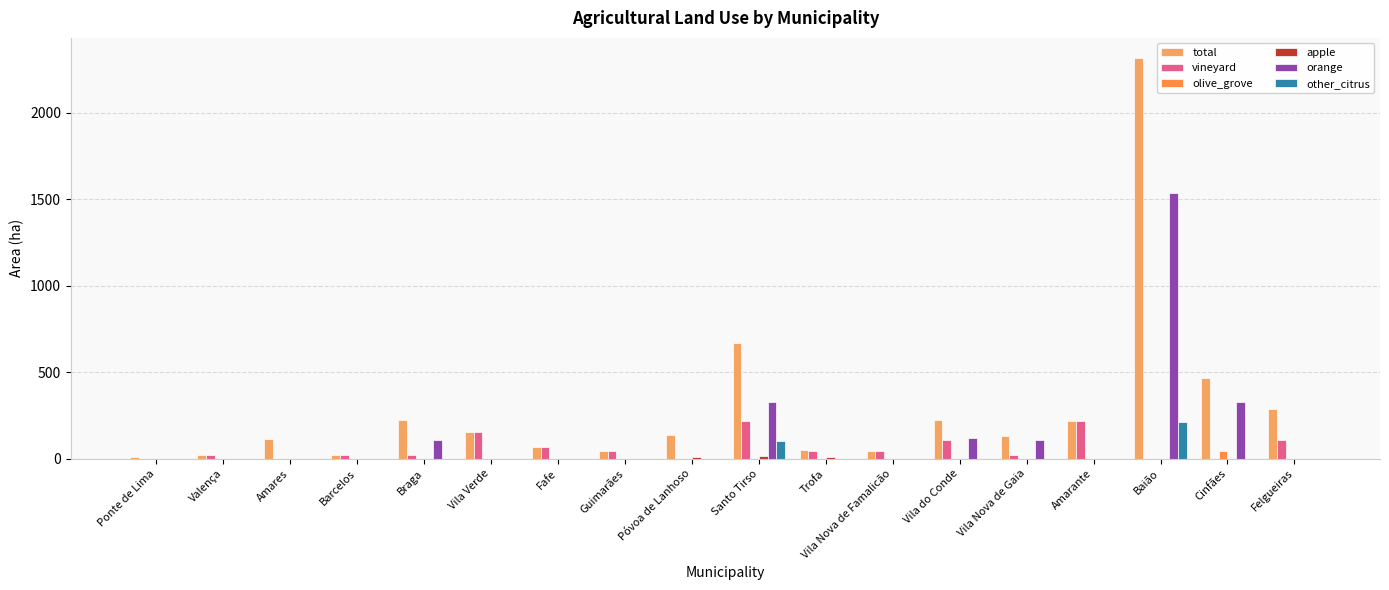

Reading right to left, transcribe all the data shown in this chart.

total: Felgueiras=288.5	Cinfães=465.8	Baião=2315.8	Amarante=216.9	Vila Nova de Gaia=131.5	Vila do Conde=226.5	Vila Nova de Famalicão=43.4	Trofa=52.0	Santo Tirso=668.7	Póvoa de Lanhoso=136.0	Guimarães=43.4	Fafe=65.1	Vila Verde=151.9	Braga=221.5	Barcelos=21.7	Amares=111.4	Valença=21.7	Ponte de Lima=8.6
vineyard: Felgueiras=108.5	Cinfães=0.0	Baião=0.0	Amarante=216.9	Vila Nova de Gaia=21.7	Vila do Conde=108.5	Vila Nova de Famalicão=43.4	Trofa=43.4	Santo Tirso=216.9	Póvoa de Lanhoso=0.0	Guimarães=43.4	Fafe=65.1	Vila Verde=151.9	Braga=21.7	Barcelos=21.7	Amares=0.0	Valença=21.7	Ponte de Lima=0.0
olive_grove: Felgueiras=0.0	Cinfães=46.3	Baião=0.0	Amarante=0.0	Vila Nova de Gaia=0.0	Vila do Conde=0.0	Vila Nova de Famalicão=0.0	Trofa=0.0	Santo Tirso=0.0	Póvoa de Lanhoso=0.0	Guimarães=0.0	Fafe=0.0	Vila Verde=0.0	Braga=0.0	Barcelos=0.0	Amares=0.0	Valença=0.0	Ponte de Lima=0.0
apple: Felgueiras=0.0	Cinfães=0.0	Baião=0.0	Amarante=0.0	Vila Nova de Gaia=0.0	Vila do Conde=0.0	Vila Nova de Famalicão=0.0	Trofa=8.6	Santo Tirso=17.1	Póvoa de Lanhoso=8.6	Guimarães=0.0	Fafe=0.0	Vila Verde=0.0	Braga=0.0	Barcelos=0.0	Amares=0.0	Valença=0.0	Ponte de Lima=0.0
orange: Felgueiras=0.0	Cinfães=329.4	Baião=1537.3	Amarante=0.0	Vila Nova de Gaia=109.8	Vila do Conde=118.1	Vila Nova de Famalicão=0.0	Trofa=0.0	Santo Tirso=329.4	Póvoa de Lanhoso=0.0	Guimarães=0.0	Fafe=0.0	Vila Verde=0.0	Braga=109.8	Barcelos=0.0	Amares=0.0	Valença=0.0	Ponte de Lima=0.0
other_citrus: Felgueiras=0.0	Cinfães=0.0	Baião=210.4	Amarante=0.0	Vila Nova de Gaia=0.0	Vila do Conde=0.0	Vila Nova de Famalicão=0.0	Trofa=0.0	Santo Tirso=105.2	Póvoa de Lanhoso=0.0	Guimarães=0.0	Fafe=0.0	Vila Verde=0.0	Braga=0.0	Barcelos=0.0	Amares=0.0	Valença=0.0	Ponte de Lima=0.0